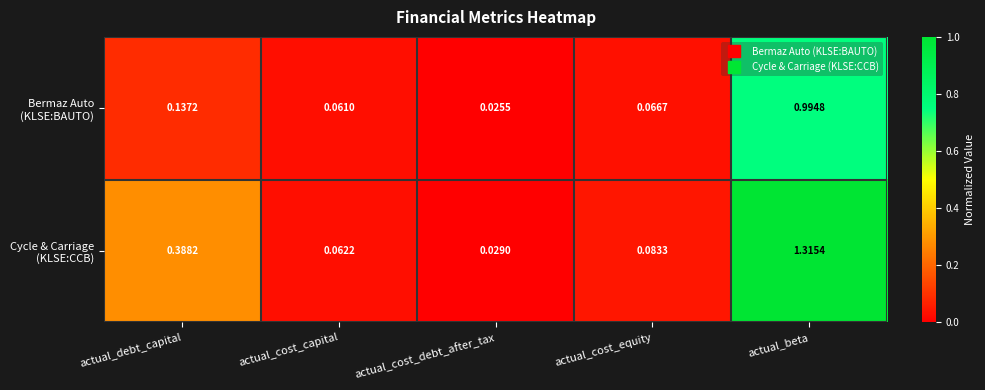

Which label corresponds to the largest value in the chart?

actual_beta